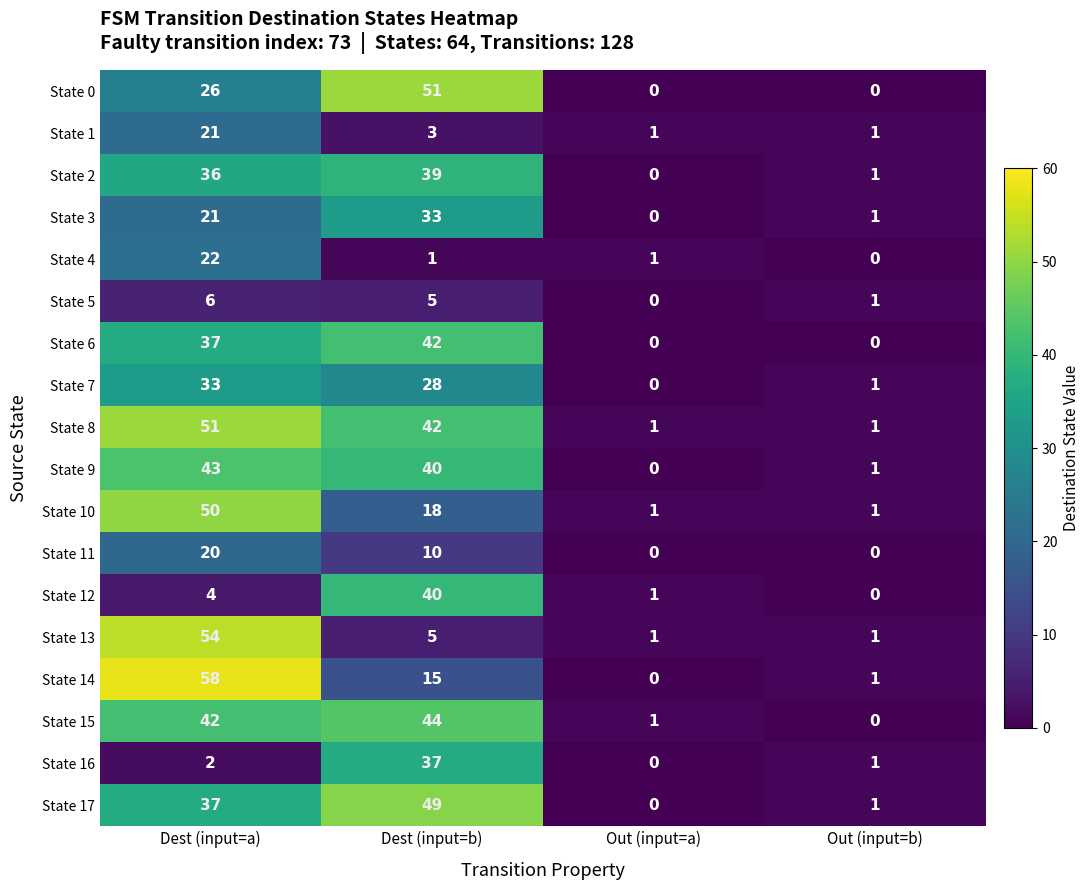

What is the sum of all State 7 values?

62